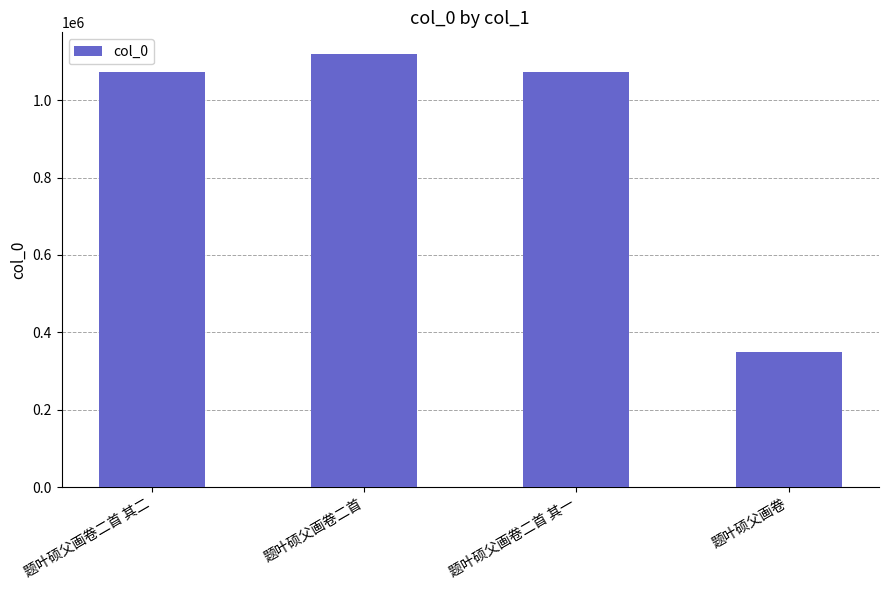

What is the sum of all values?

3614752